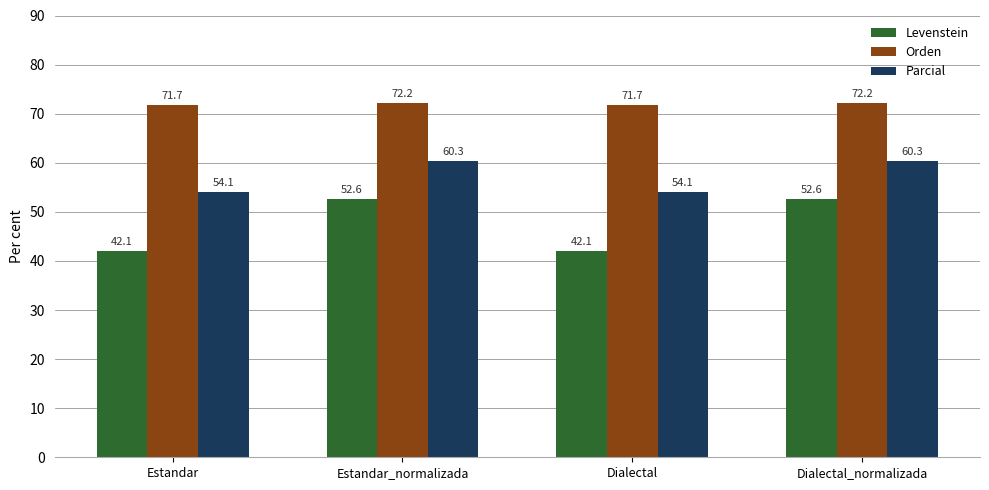

Read the Orden value at Dialectal.

71.7